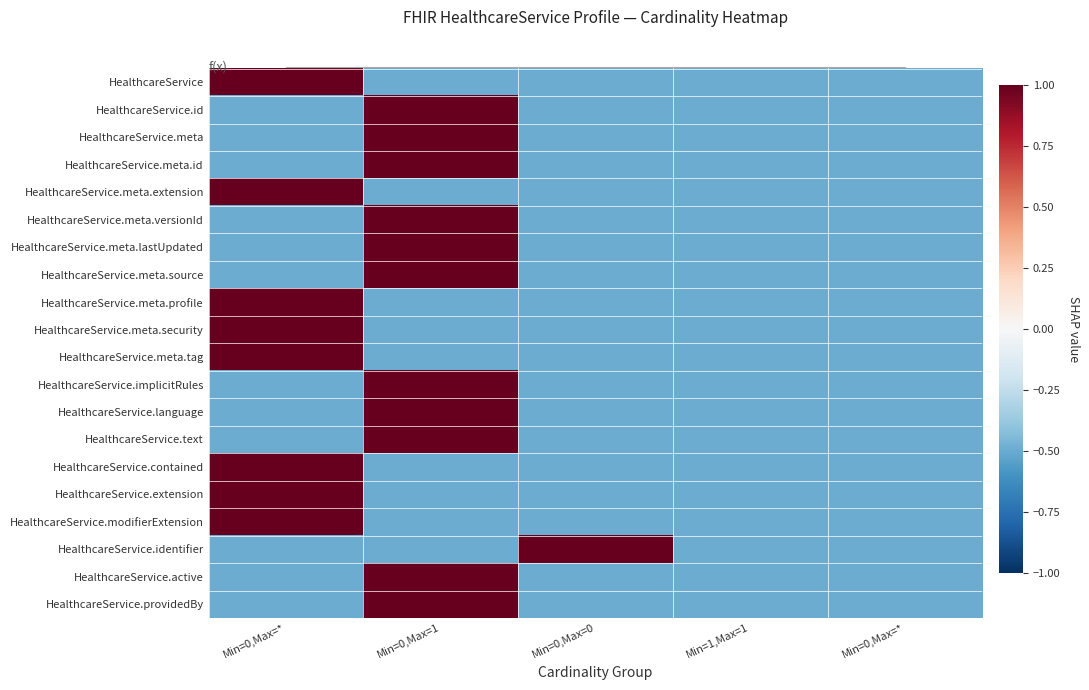

At which label is HealthcareService.meta.security closest to 0?

Min=0,Max=1